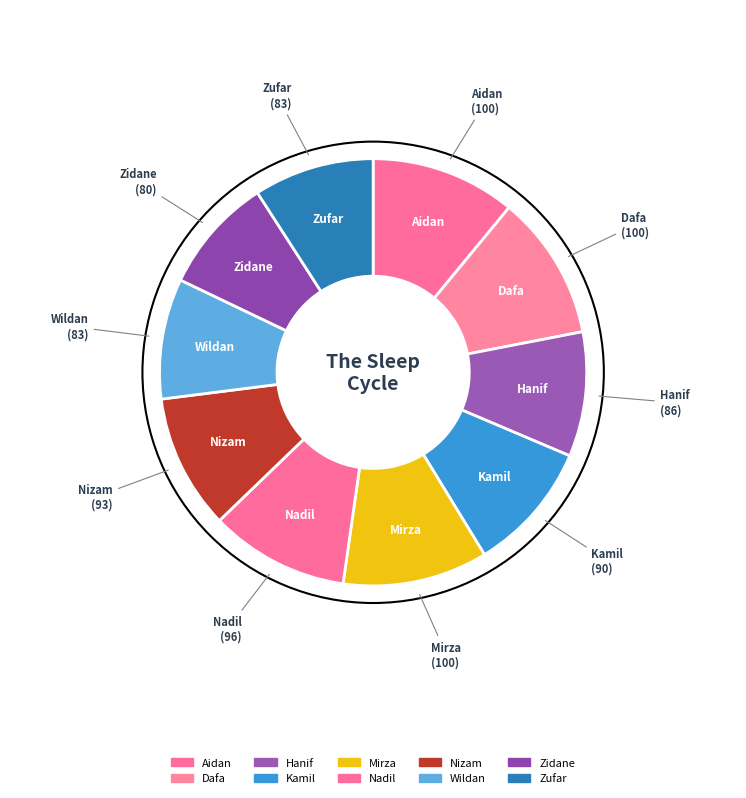

What is the change in value from Mirza to Nizam?

-7